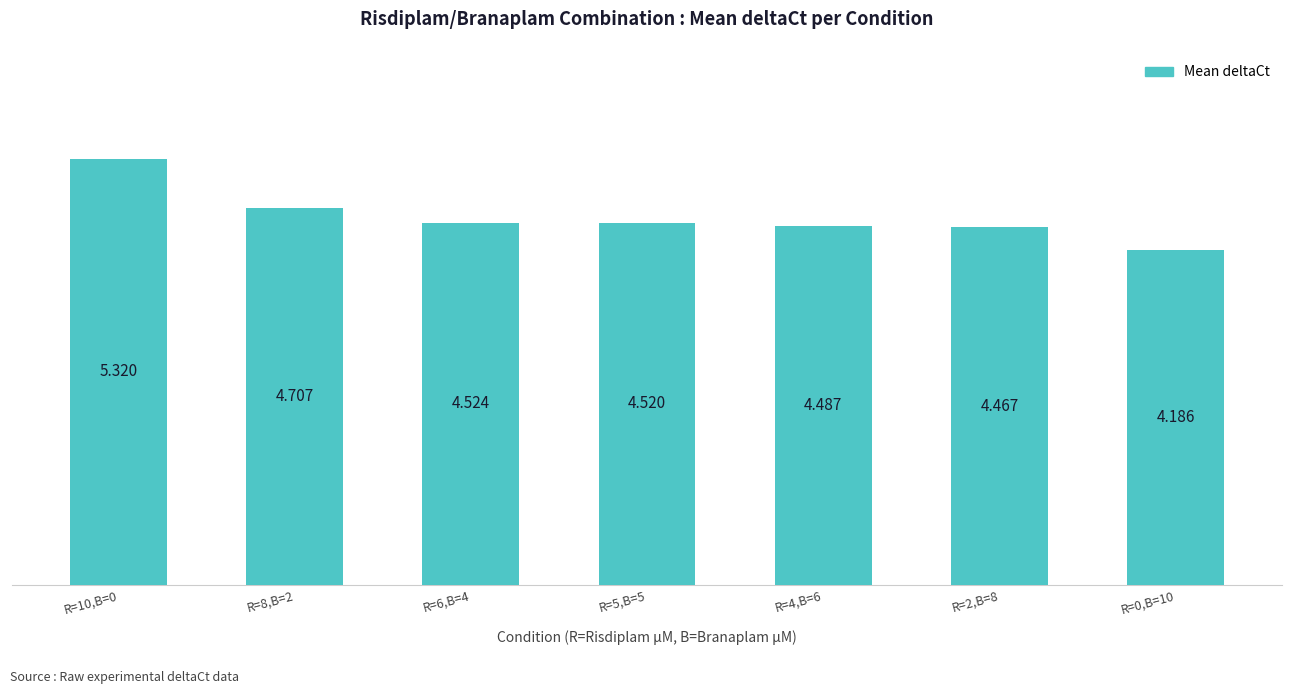

Count the values in the range 4 to 5.

6